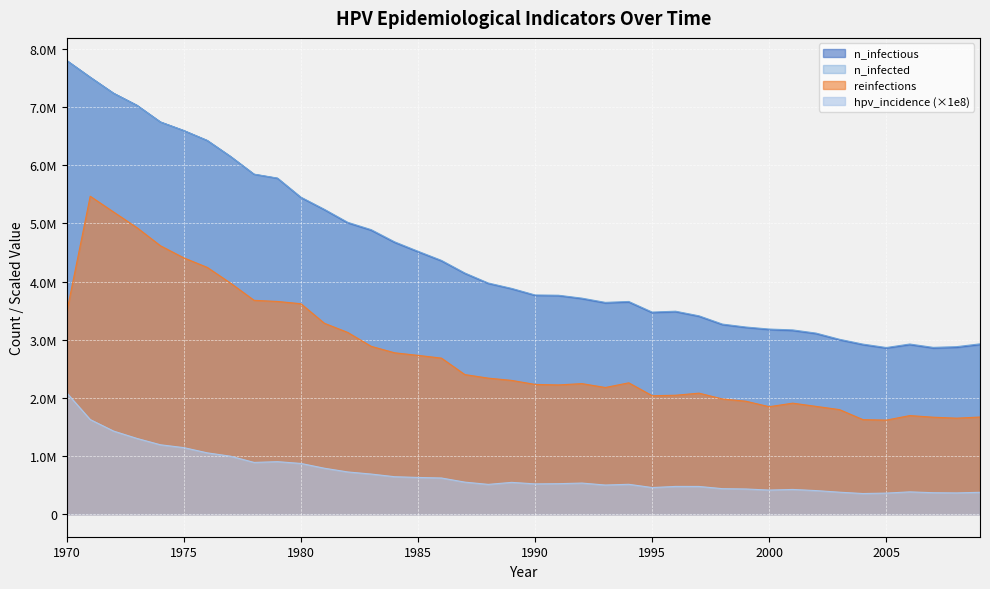

At 1995, list the series in order from largest to smallest.

n_infected, n_infectious, reinfections, hpv_incidence